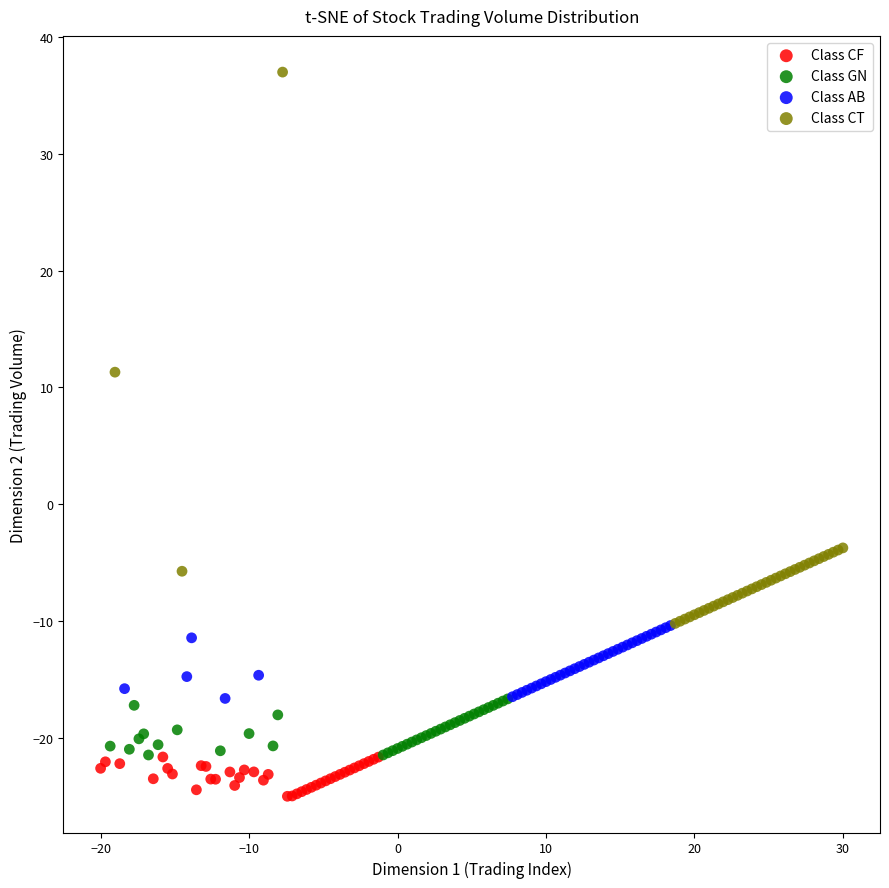

Which series reaches the maximum Y coordinate?

Class CT